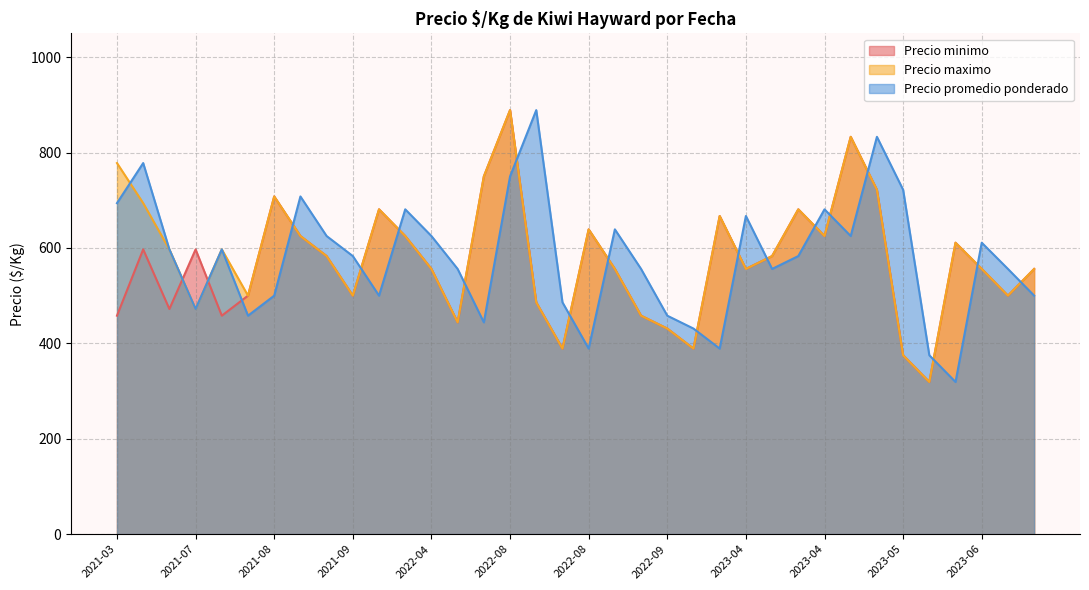

Which series has the largest total across all categories?

Precio maximo